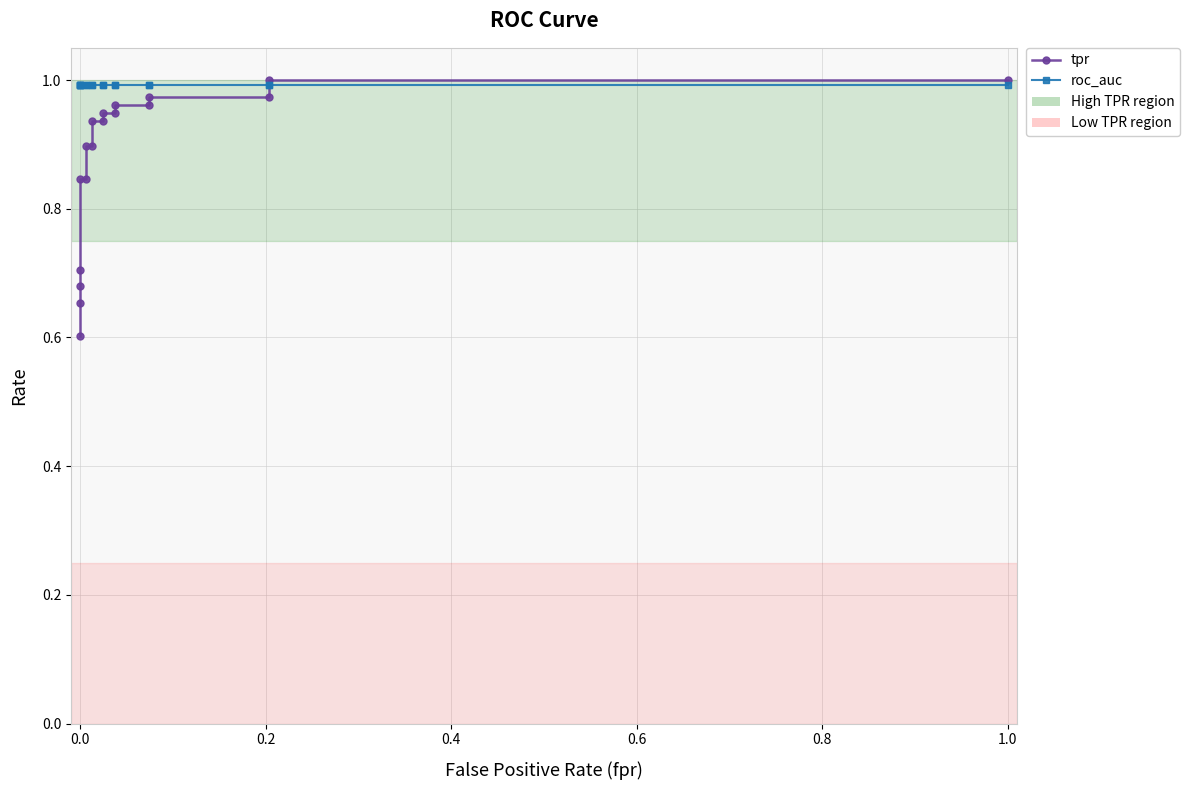

Which series has the largest total across all categories?

roc_auc